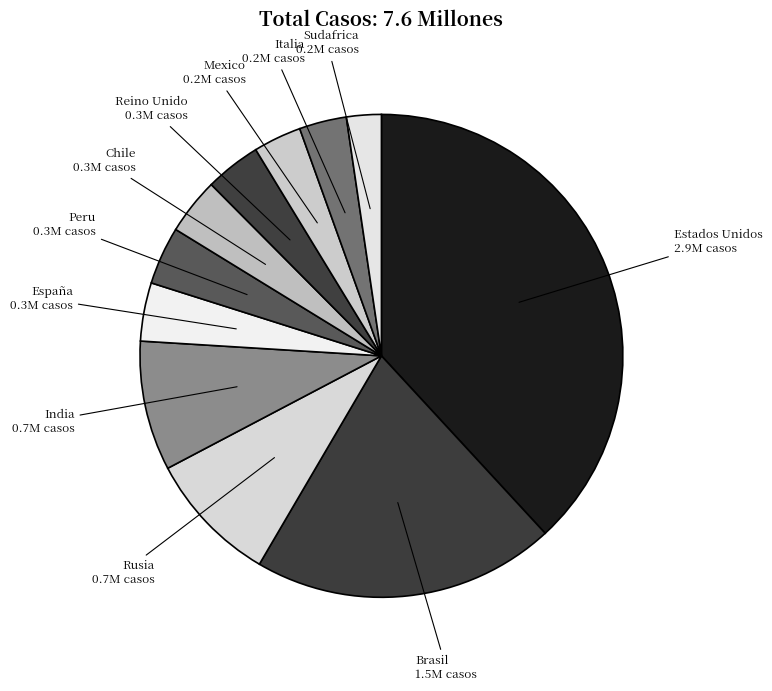

Which slice is the largest?

Estados Unidos